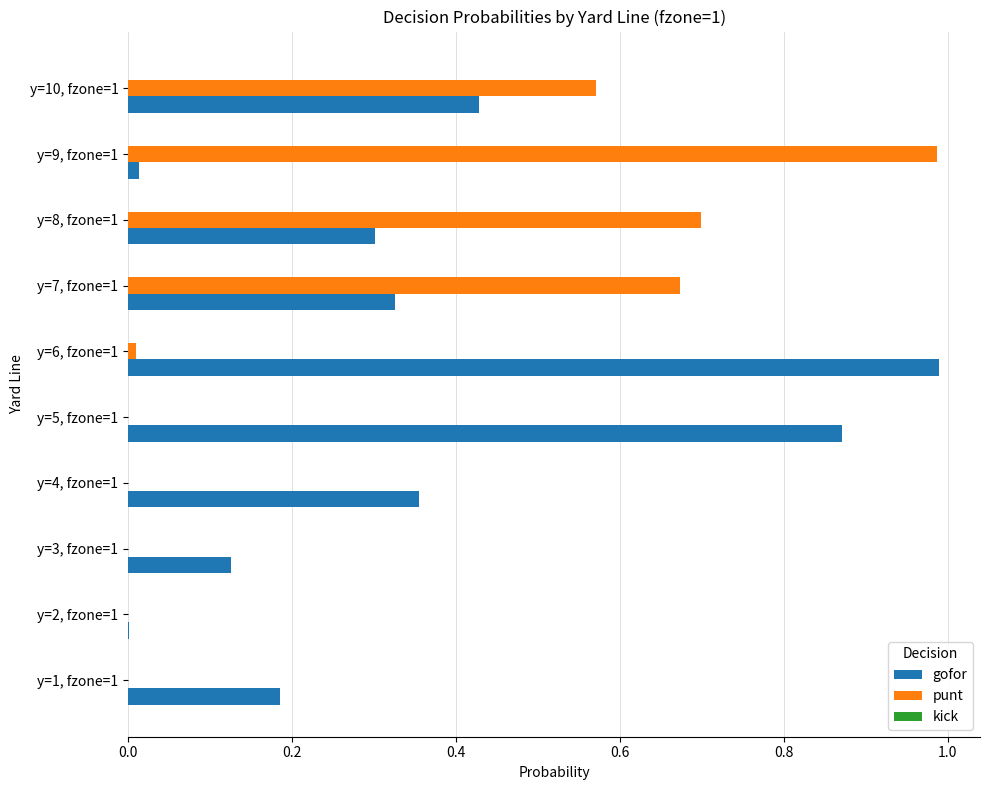

Which series has the largest total across all categories?

gofor